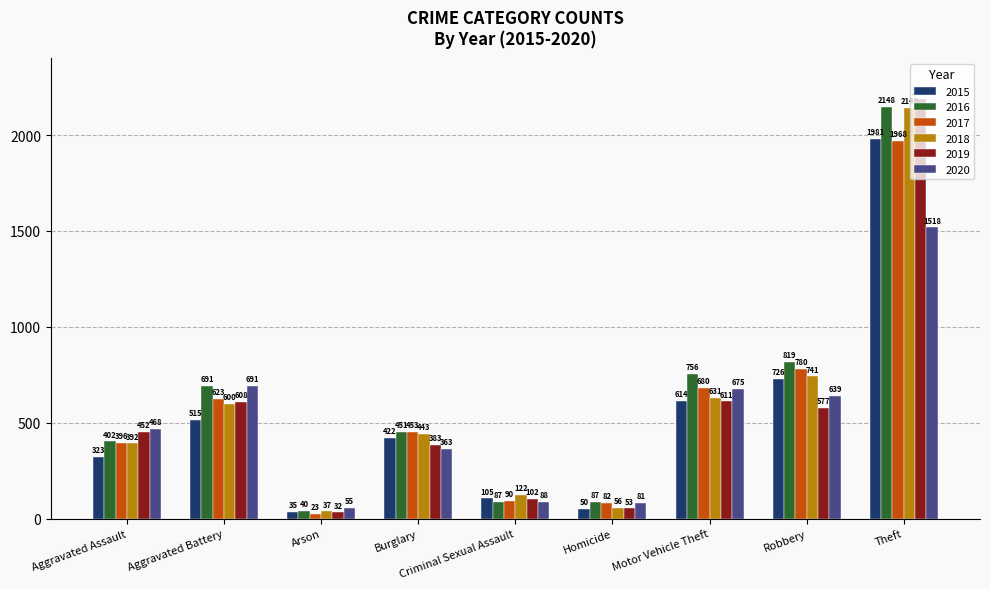

What is the average value of the 2017 series?

566